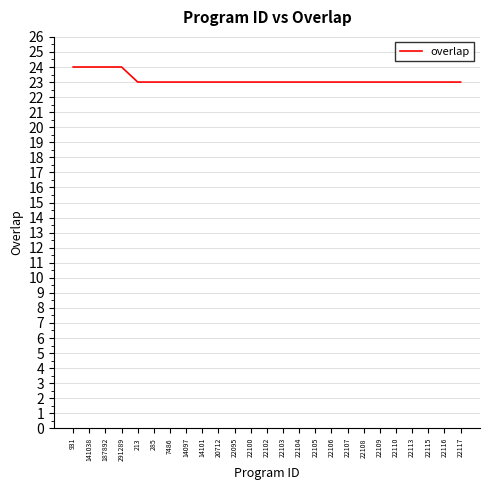

The value at 22115 is 6. True or false?

False